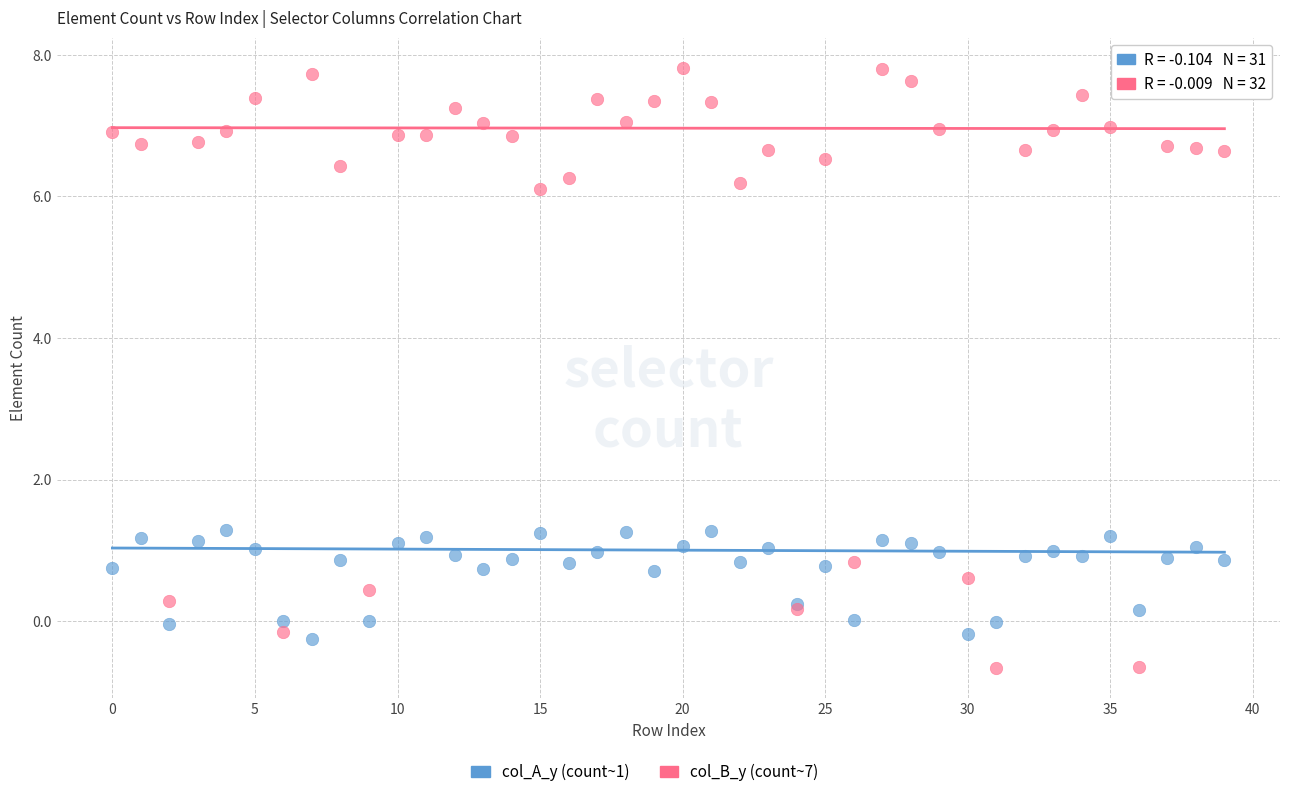

Which series contains the highest Y value?

col_B_y (count~7)